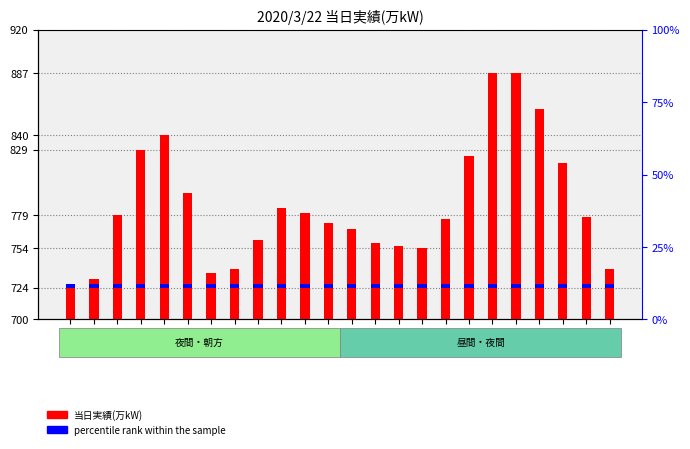

Rank the series by their maximum value, from highest to lowest.

当日実績(万kW), percentile rank within the sample